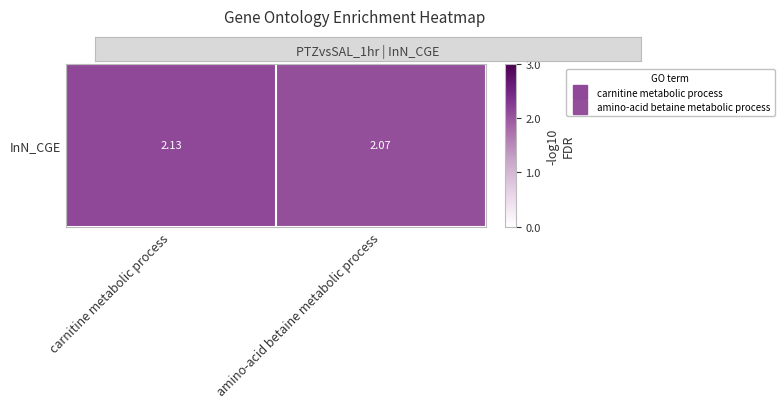

Which label corresponds to the largest value in the chart?

carnitine metabolic process